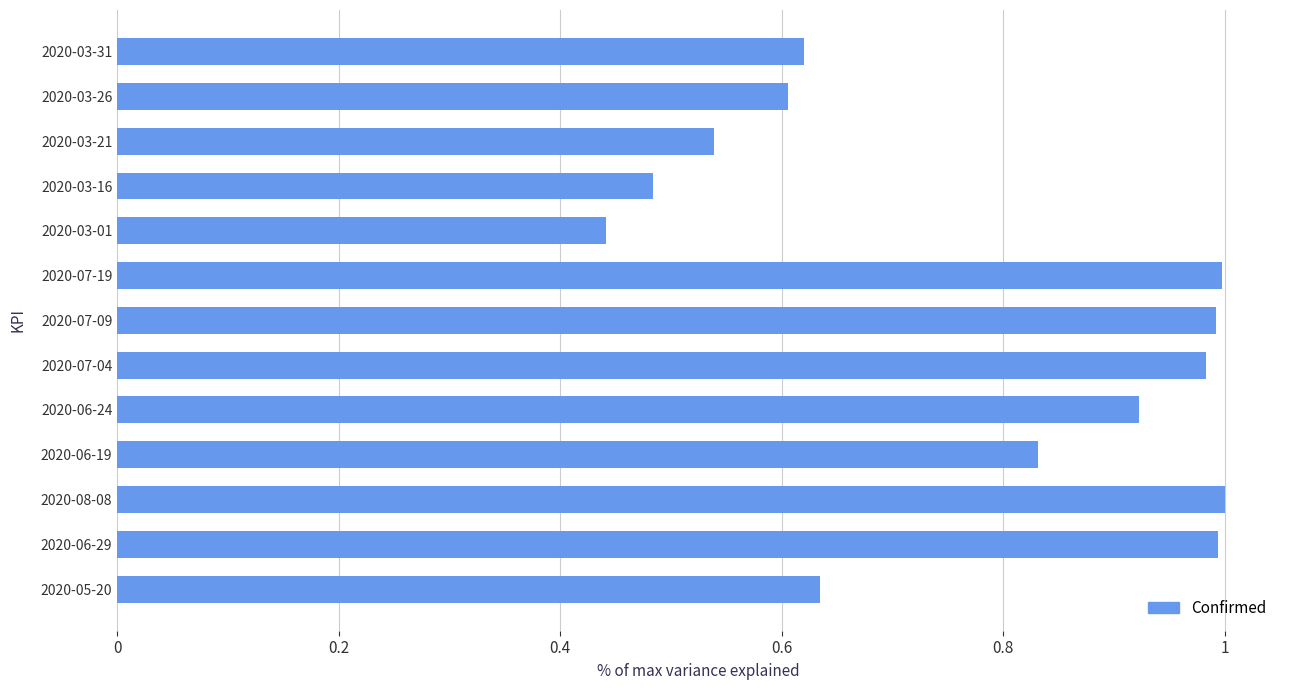

Which category has the lowest value across all series?

2020-03-01